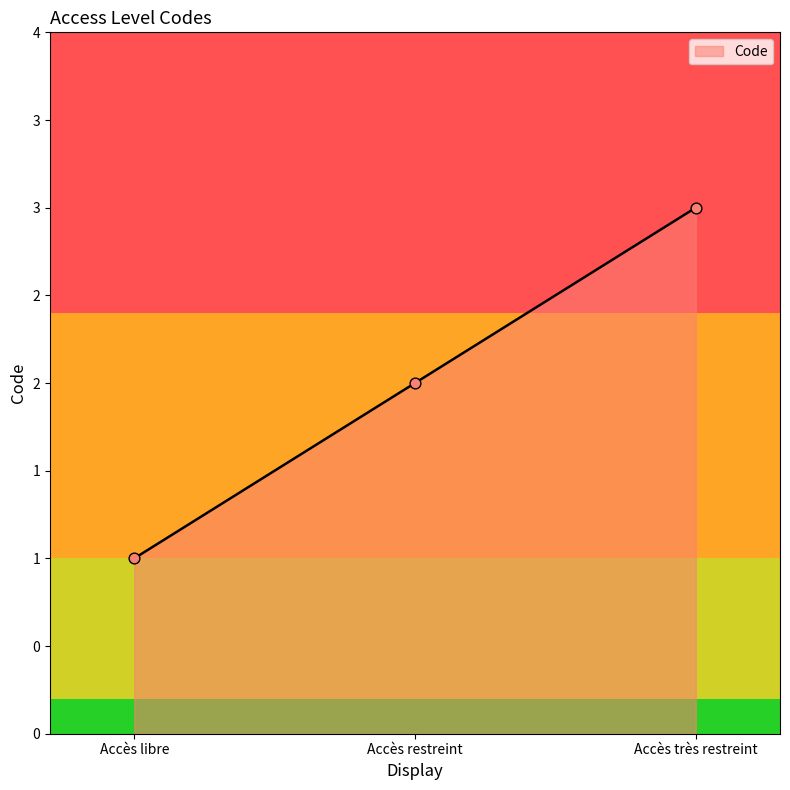

Between Accès très restreint and Accès libre, which is larger?

Accès très restreint